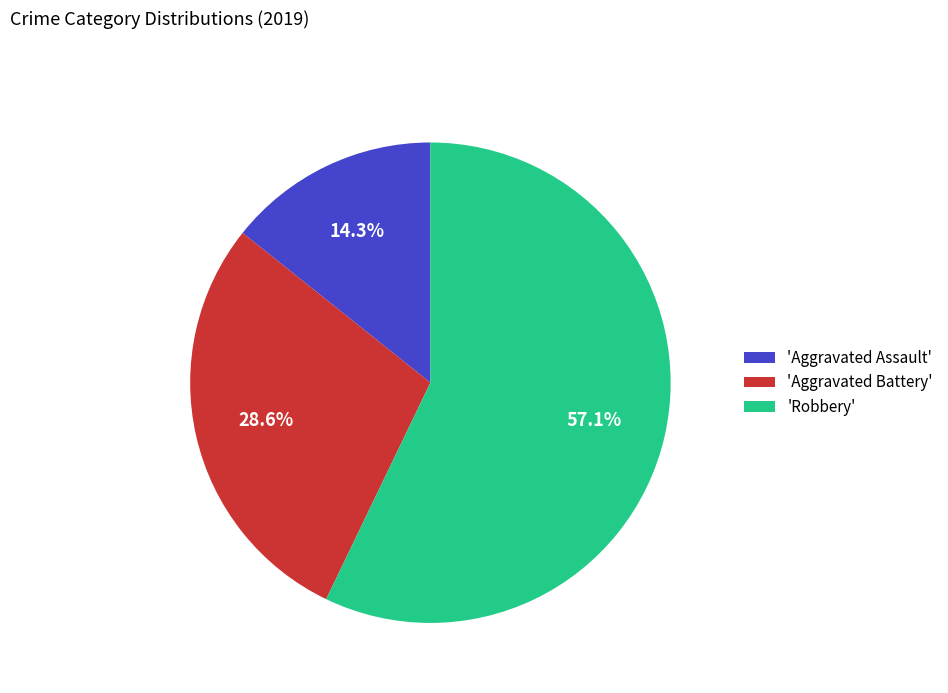

Does any single category account for the majority?

Yes